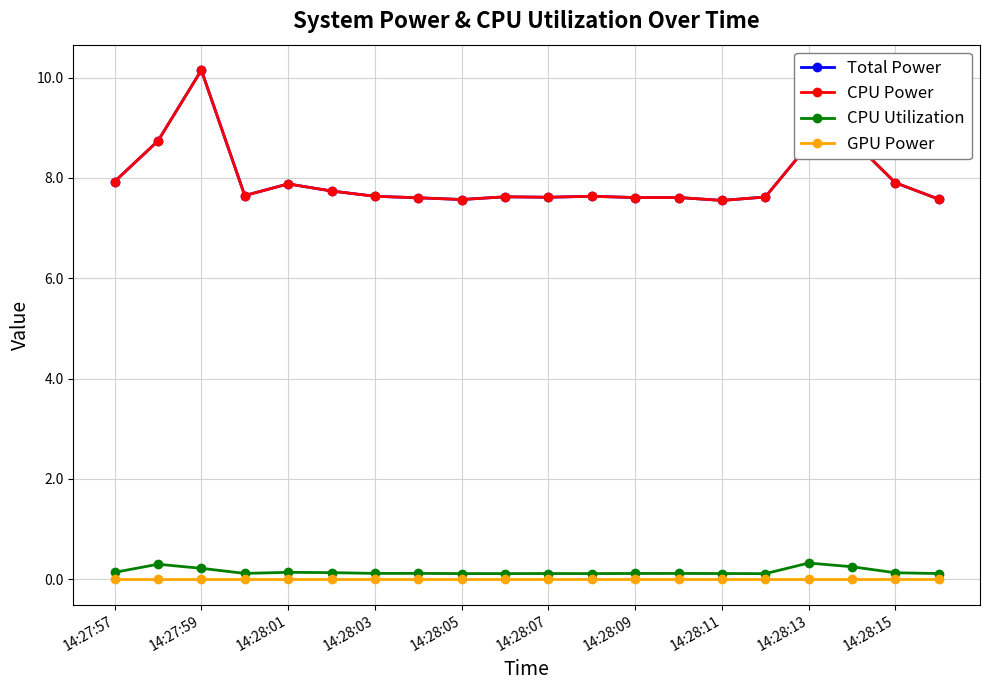

Is this an area chart (filled region under the line)?

No